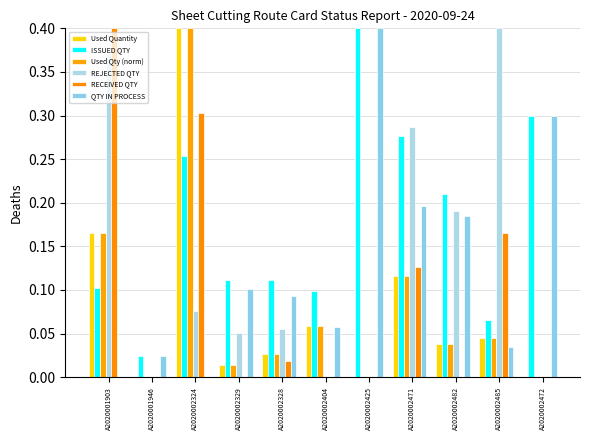

The value of RECEIVED QTY at A2020002471 is 0.1. True or false?

True